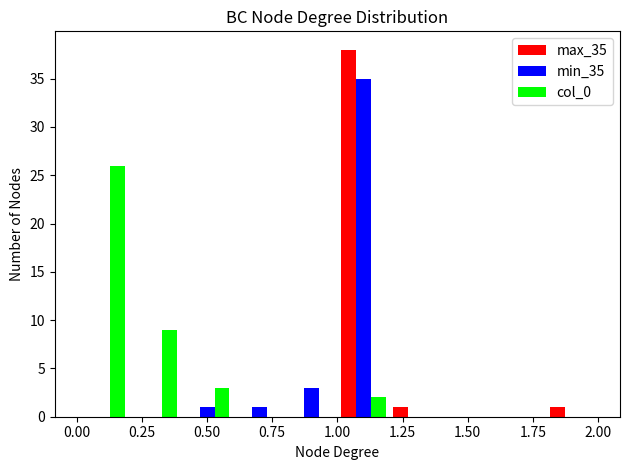

What is the height of the min_35 bar covering 0.6 to 0.8 on the x-axis? The values are not printed on the chart, so give them approximately, as read against the axis.

1